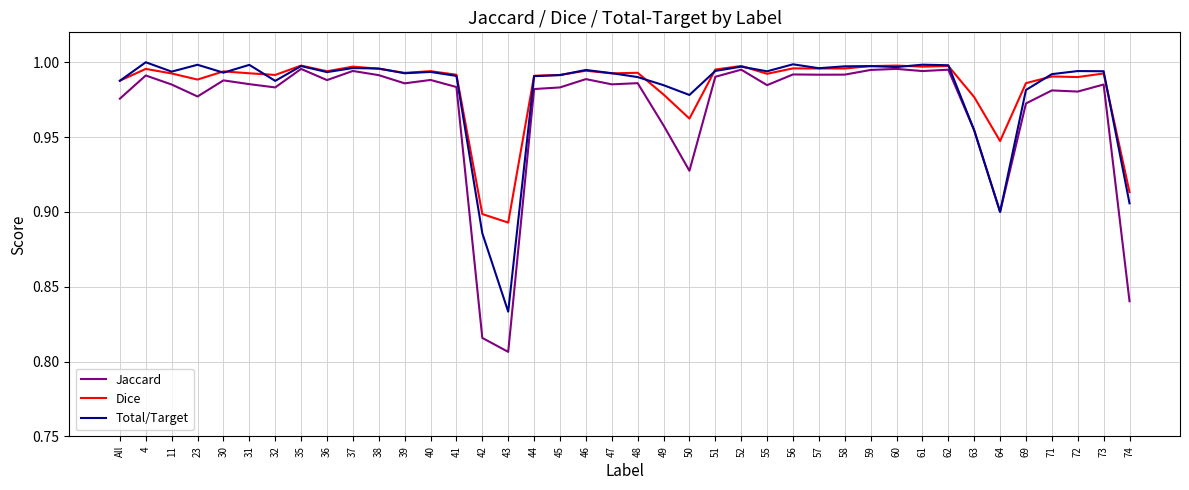

What position from the right is 37?

31